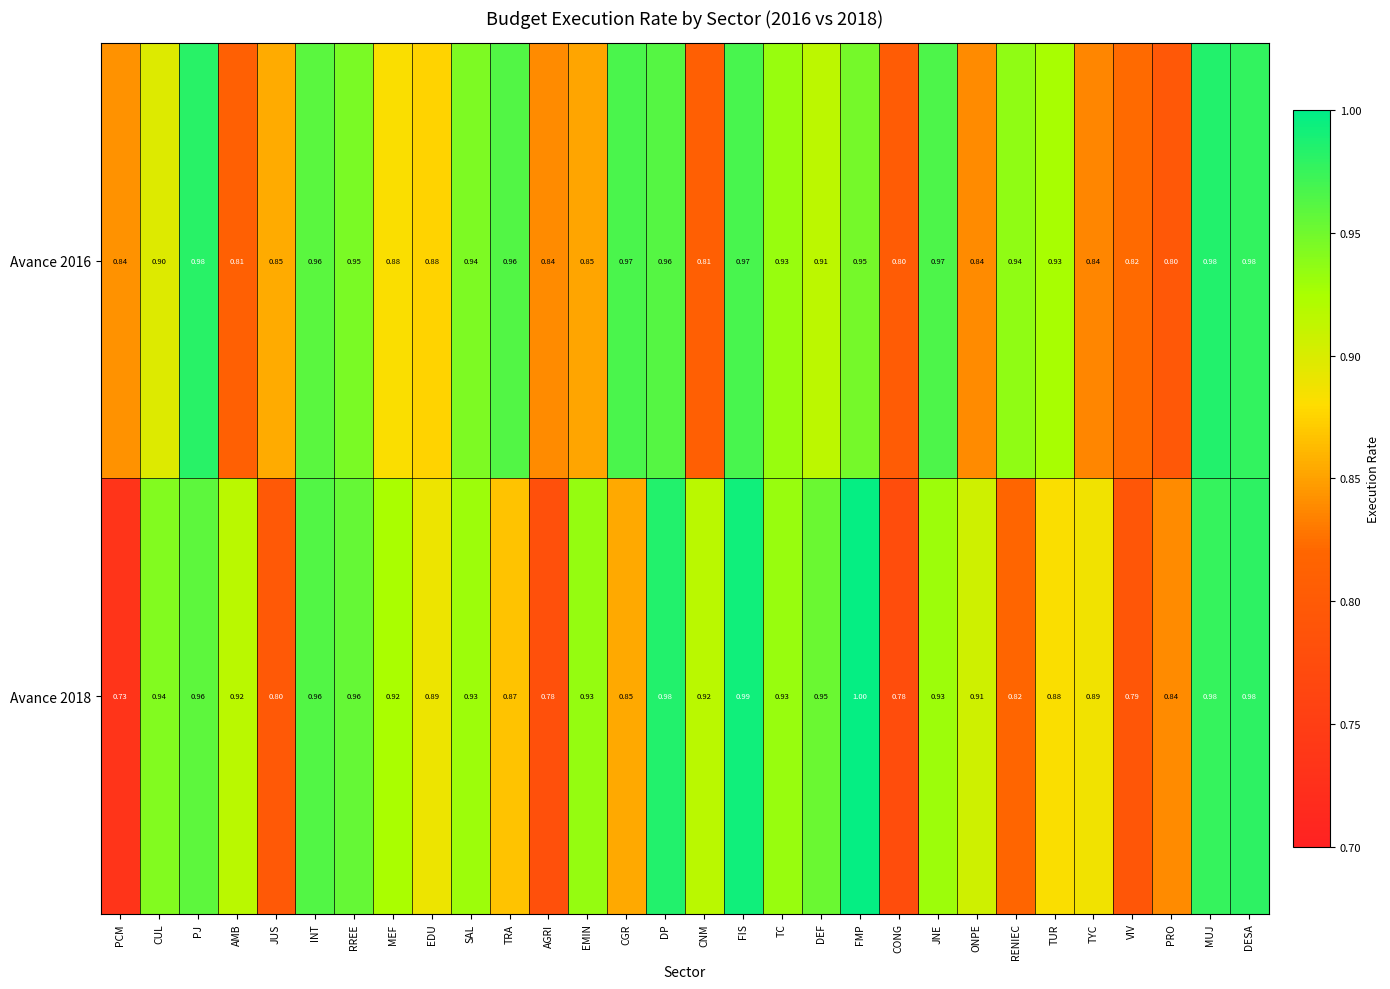

Is the value of Avance 2016 at INT greater than the value of Avance 2018 at CGR?

Yes